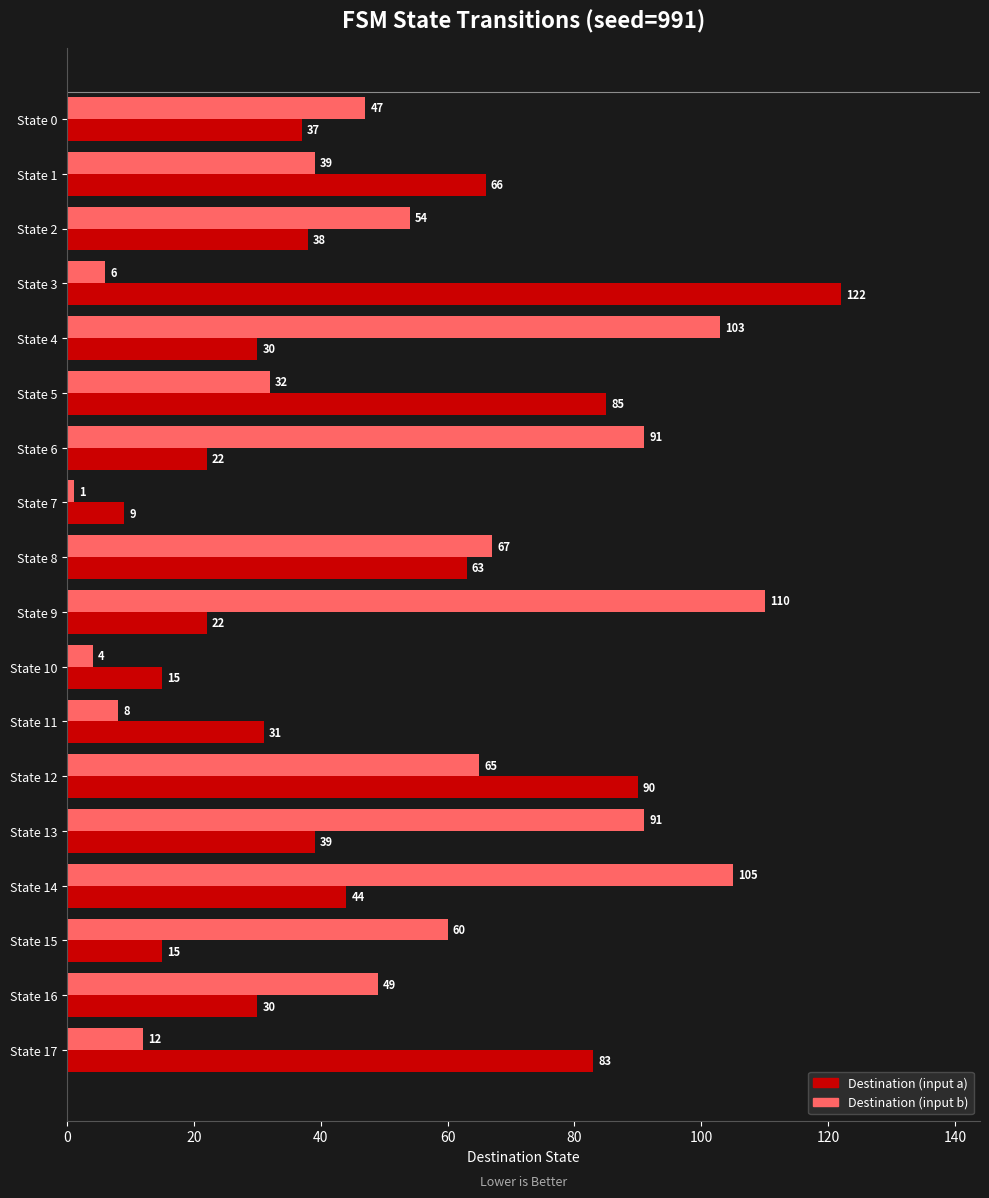

List the series in order of their peak value, lowest first.

Destination (input b), Destination (input a)